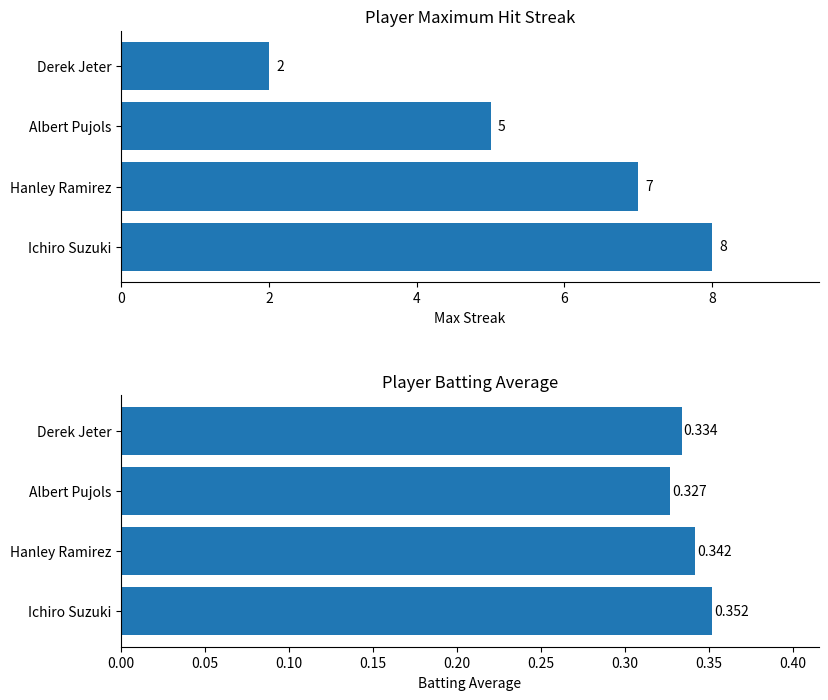

The Max Streak series shows 8.0 at Ichiro Suzuki. True or false?

True